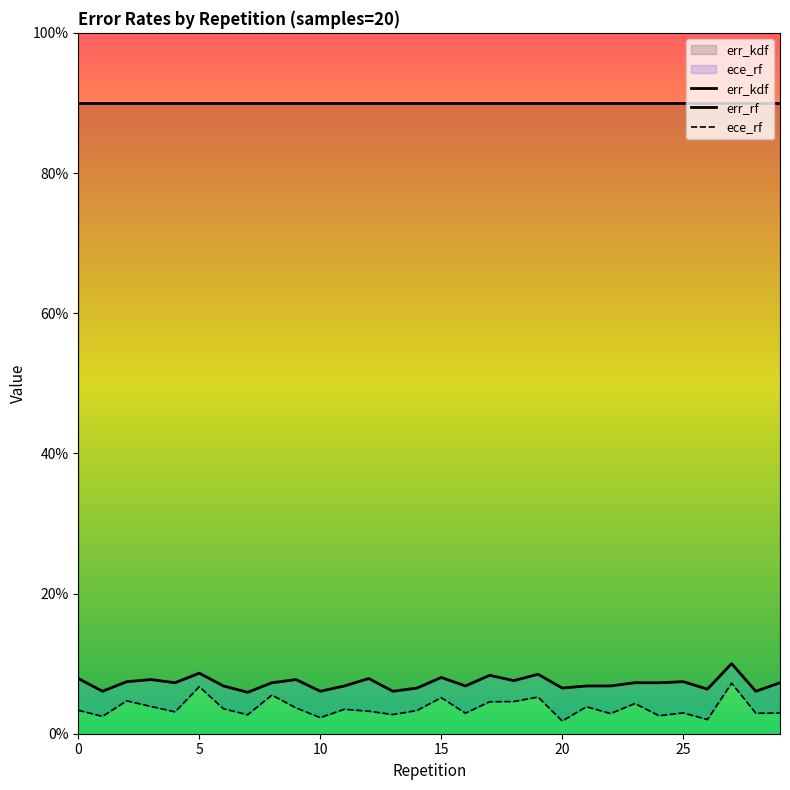

Which series has the largest total across all categories?

err_kdf